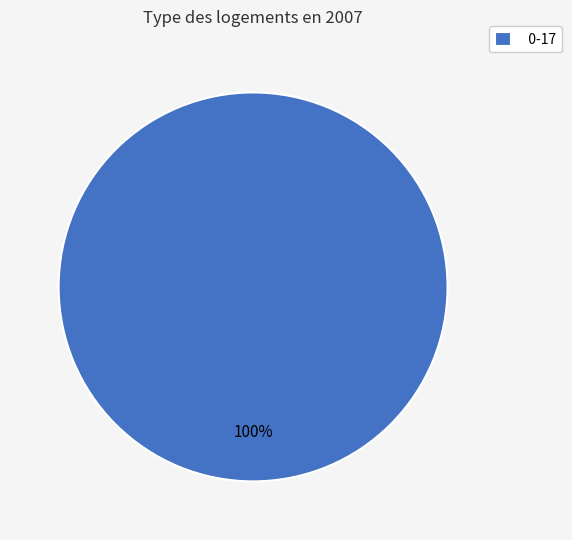

Rank the categories by value from lowest to highest.

0-17